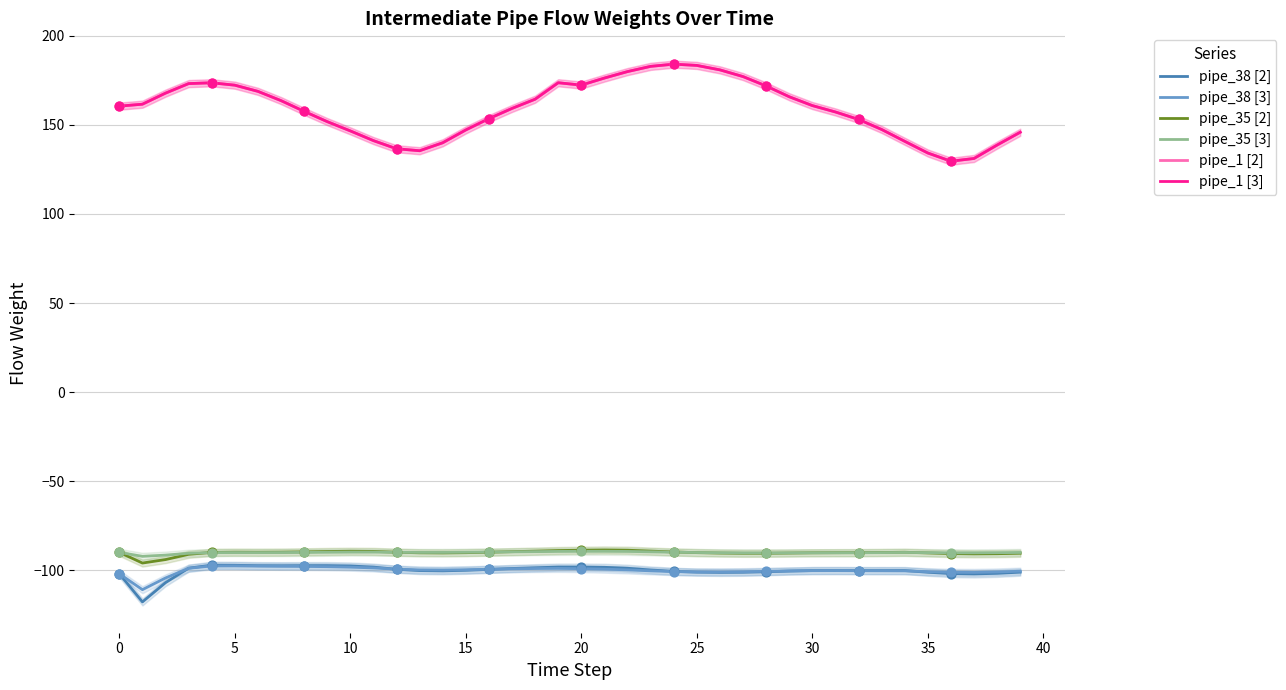

Is the value of pipe_1 [3] at 25 greater than the value of pipe_38 [2] at 0?

Yes